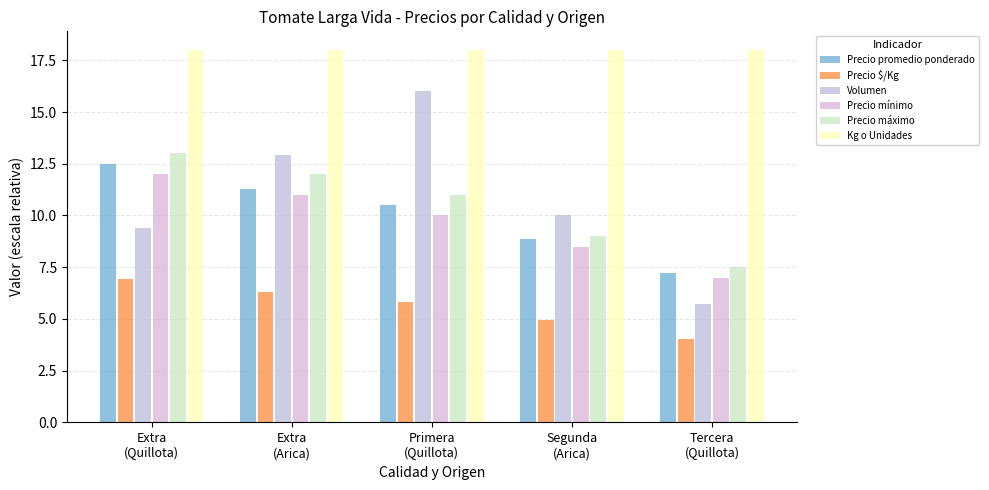

At which category is the sum across all series the highest?

Extra
(Quillota)